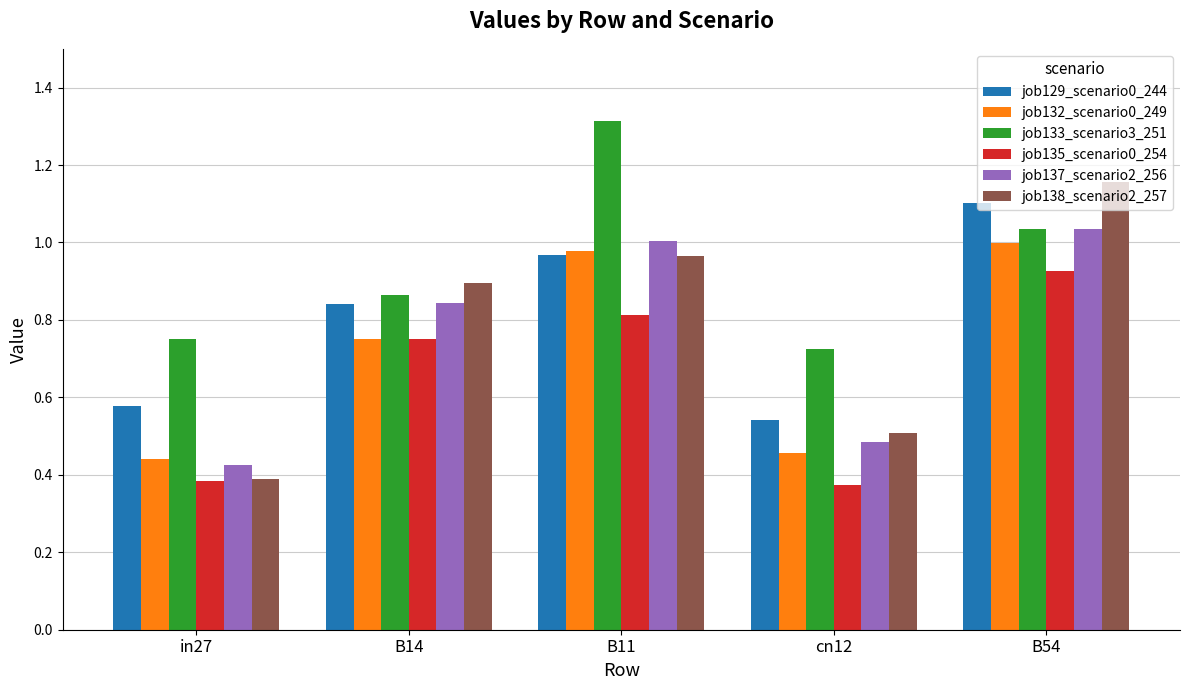

Which series has the largest range (max minus min)?

job138_scenario2_257